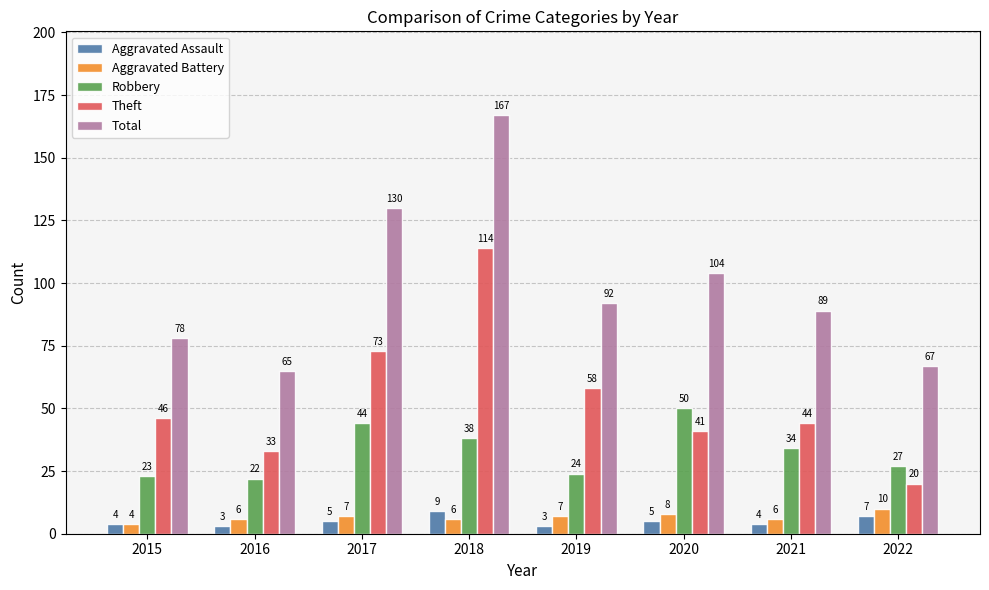

Which series has the largest total across all categories?

Total